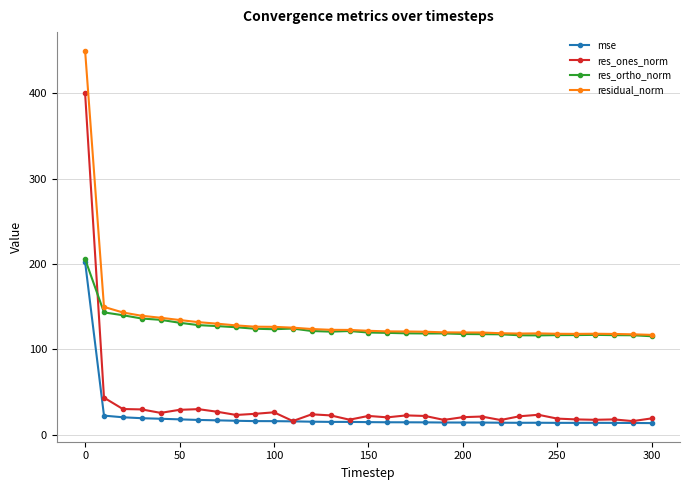

Which series has the largest total across all categories?

residual_norm